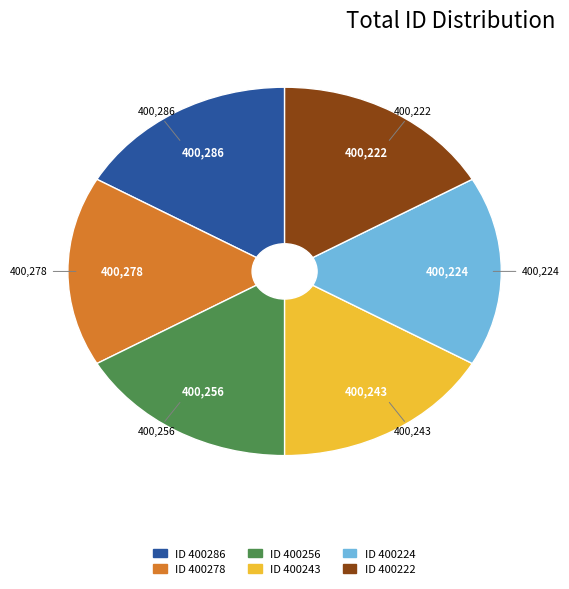

Does any single category account for the majority?

No